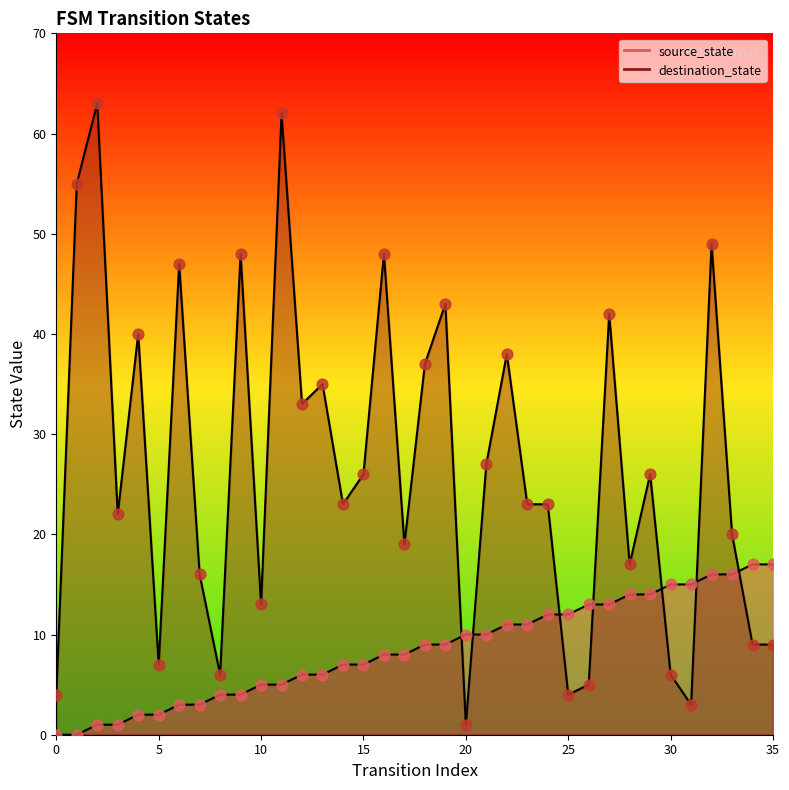

Is the value of source_state at 16 greater than the value of destination_state at 17?

No